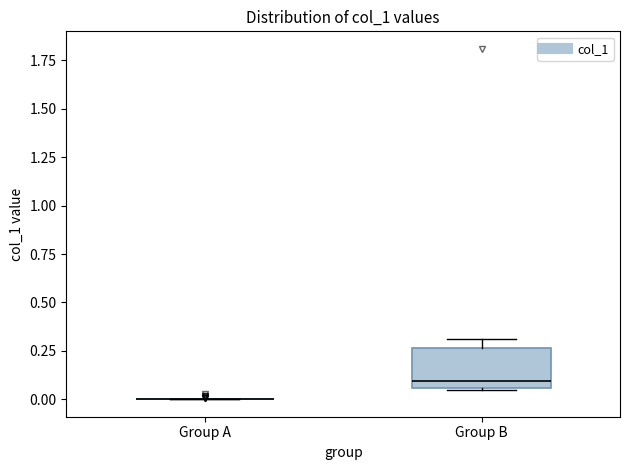

Reading left to right, transcribe this box plot: for each box, give where its median line is, the range the box spans, and where its two whiskers end, as read against the y-axis. The values are not printed on the chart, so give them approximately, as read against the axis.

Group A: box collapsed to a line at 0.00, whiskers 0.00 to 0.00
Group B: median 0.10, box 0.05 to 0.25, whiskers 0.05 to 0.30